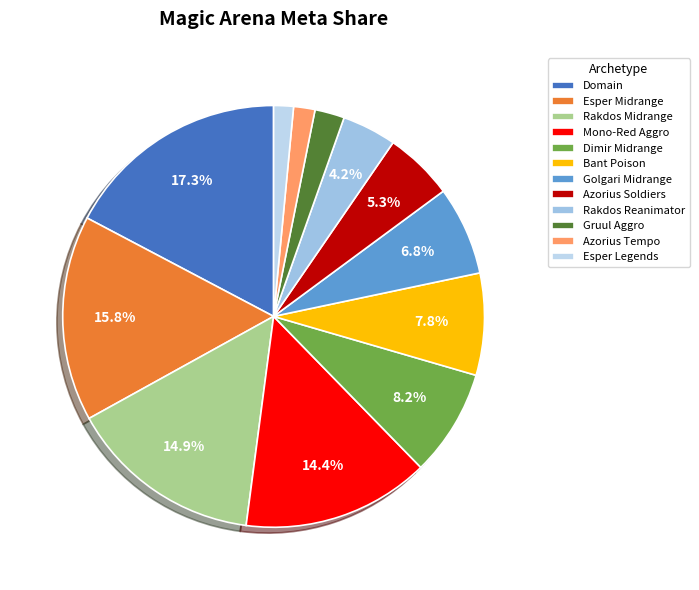

Count the number of slices in the pie.

12